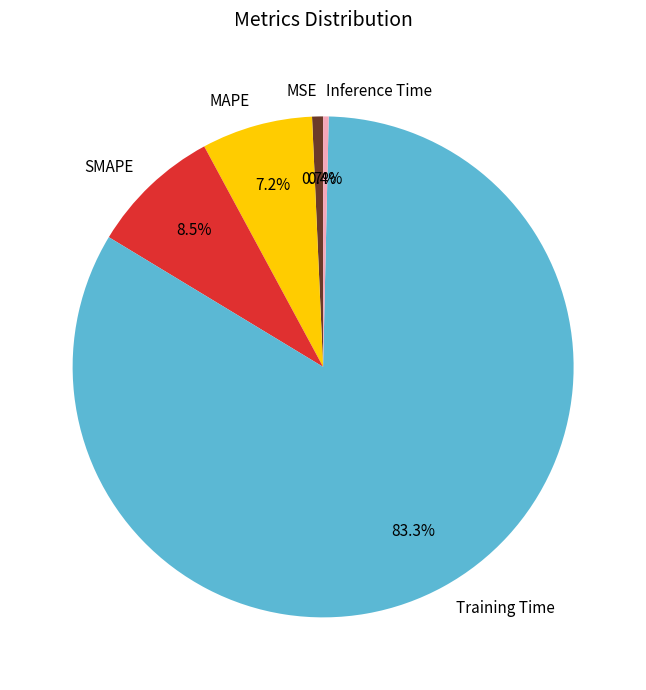

To the nearest percent, what percentage of the pie is MAPE?

7%